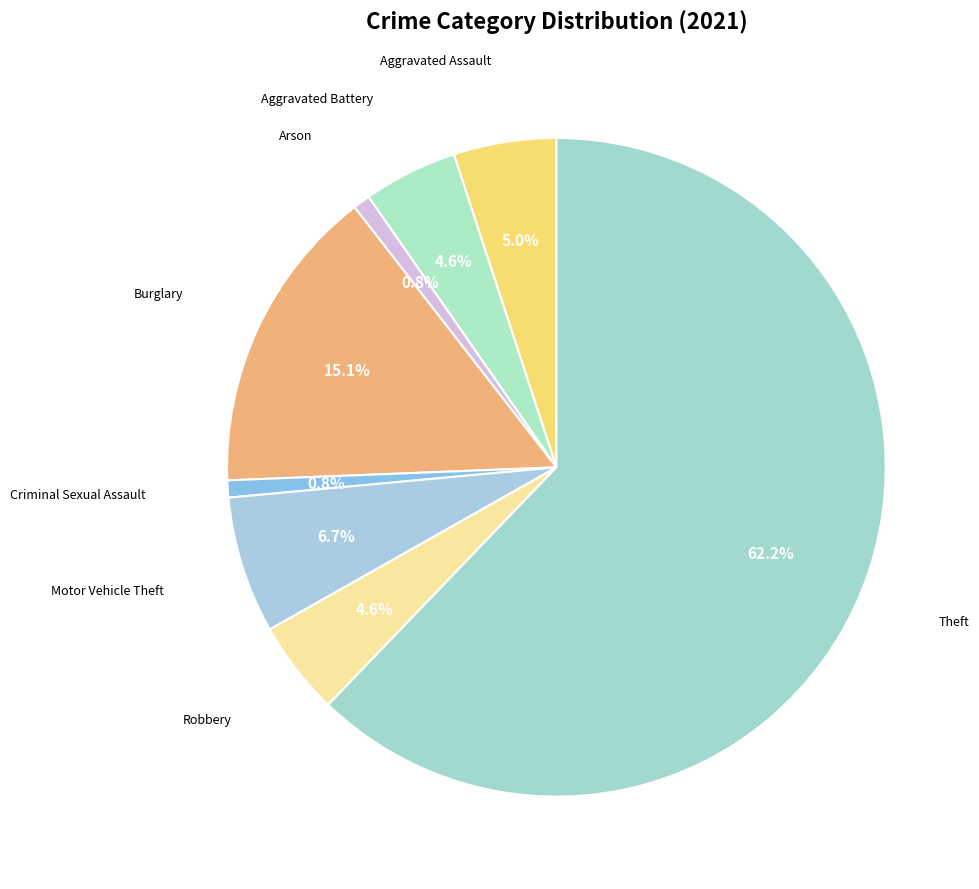

Count the number of slices in the pie.

8